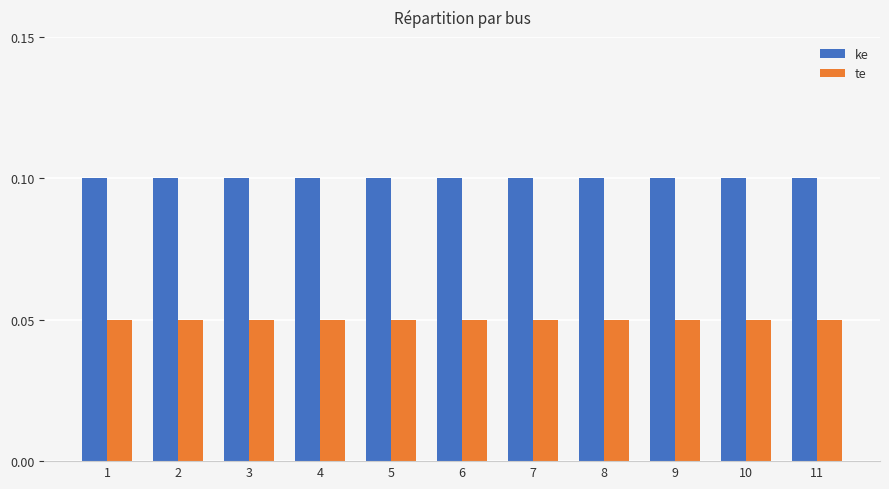

Rank the series by their maximum value, from highest to lowest.

ke, te